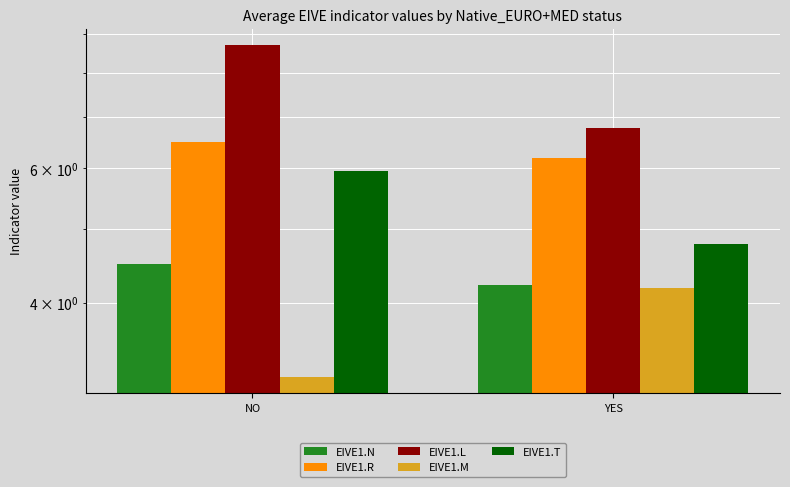

Which category has the highest value across all series?

NO